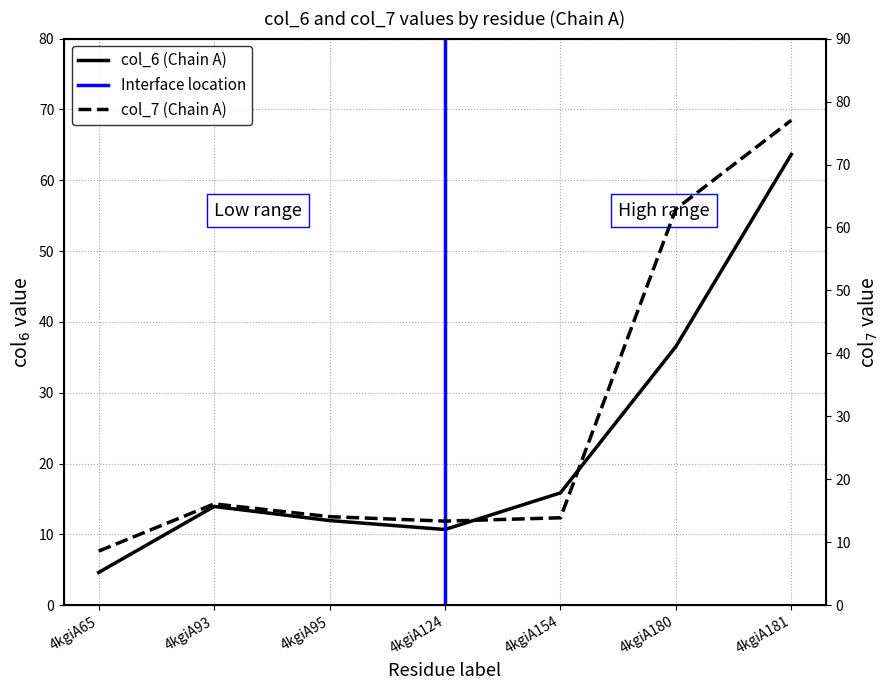

What is the difference between the maximum and minimum values in the col_6 (Chain A) series?

59.0